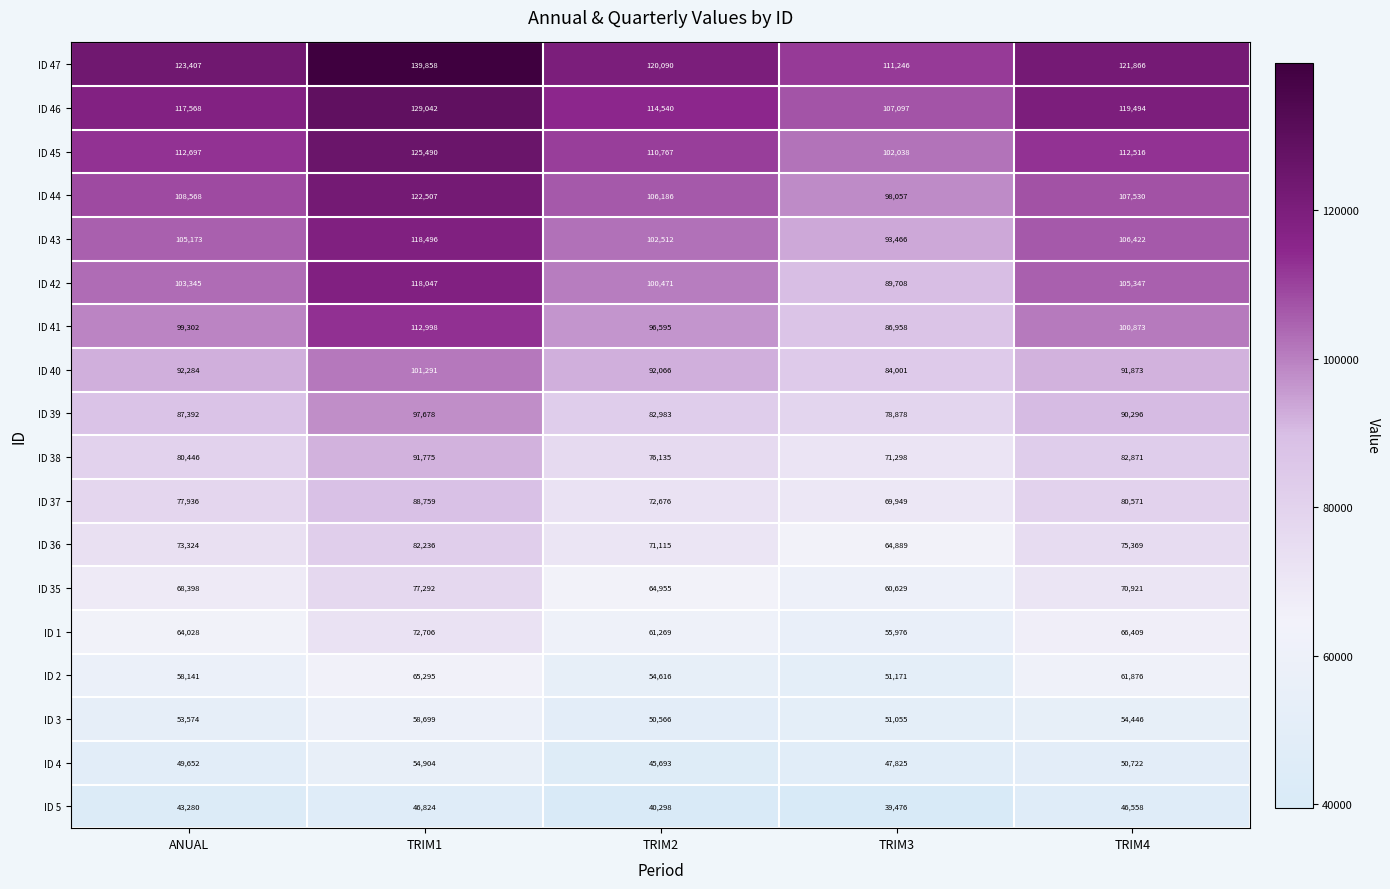

What is the difference between the second highest and second lowest values in the ID 37 series?

7895